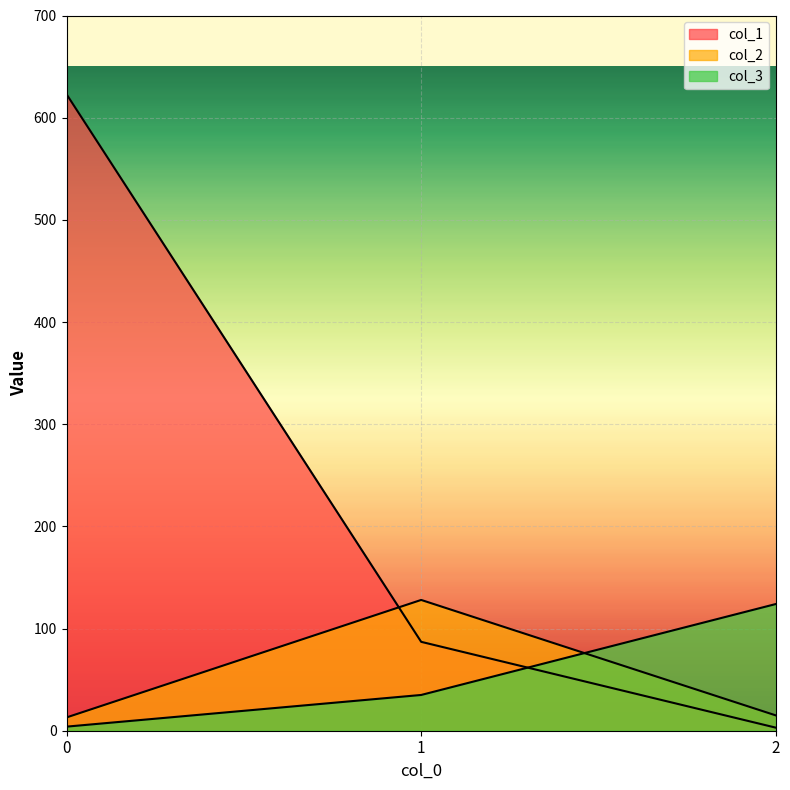

At how many categories does at least one series exceed 438?

1